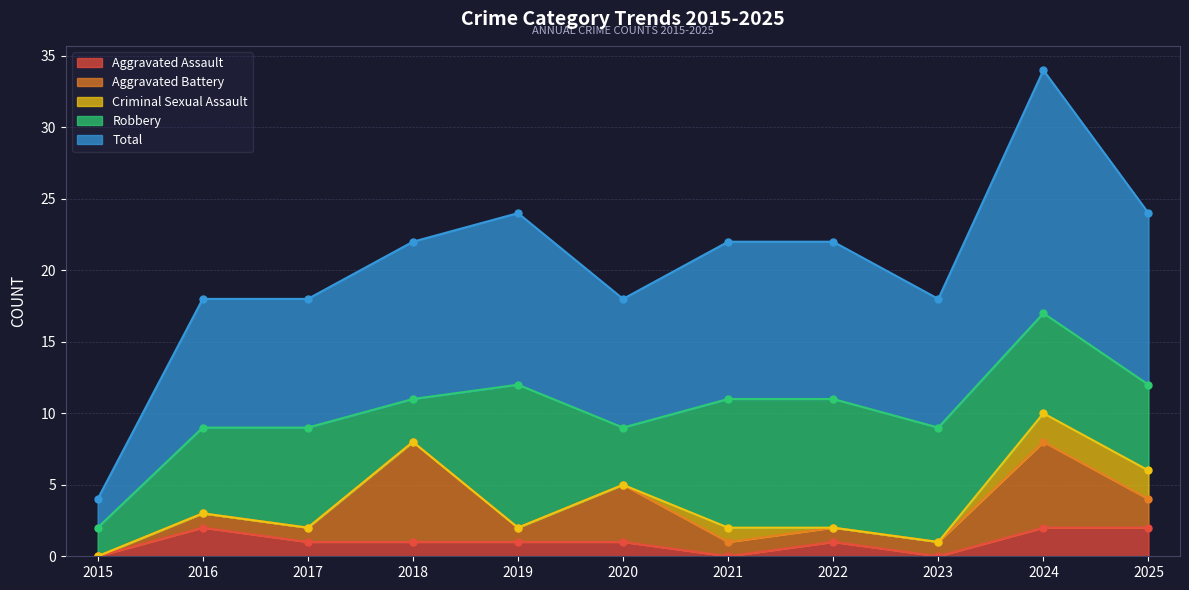

Between 2019 and 2016, which is larger?

2016